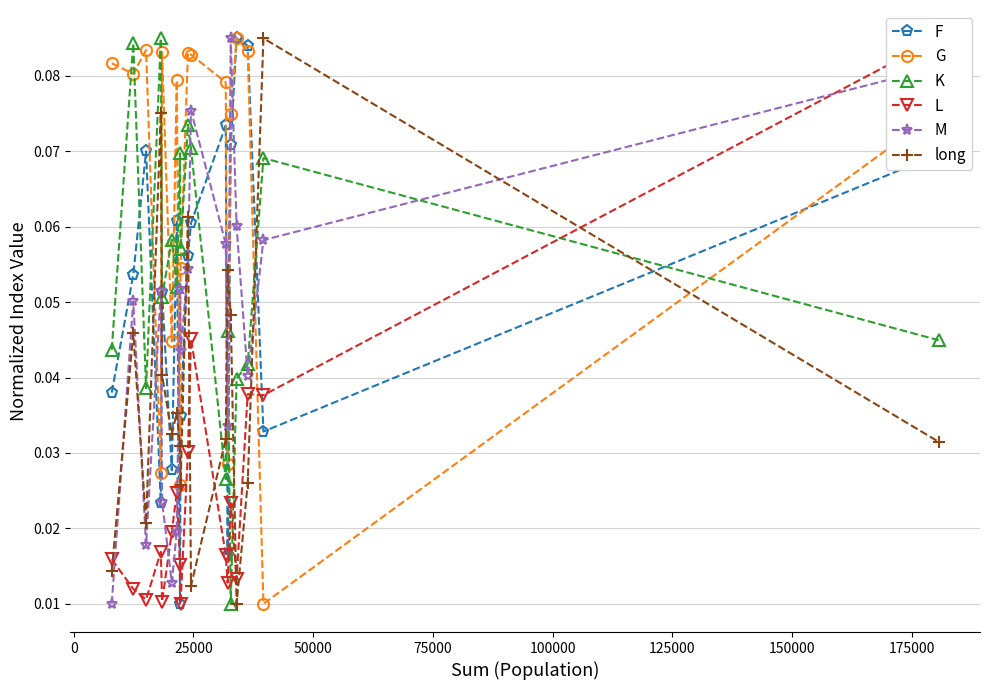

What is the maximum value shown in the chart?

0.1